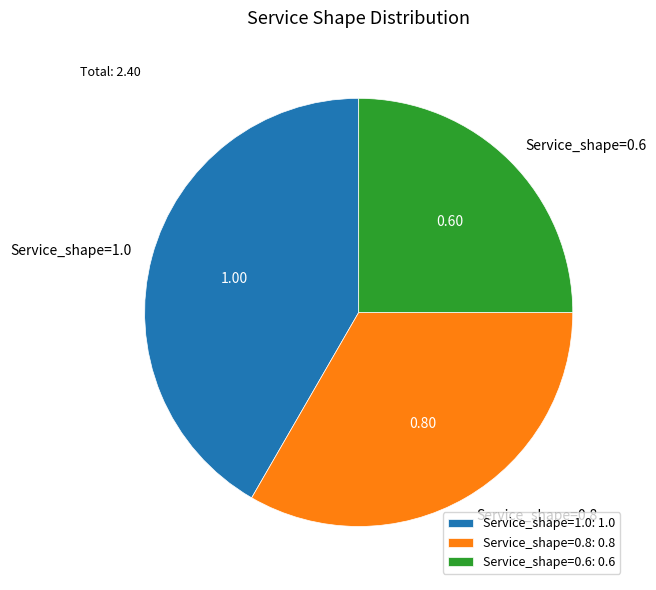

Approximately how many times larger is the value at Service_shape=0.6 compared to Service_shape=1.0?

0.6